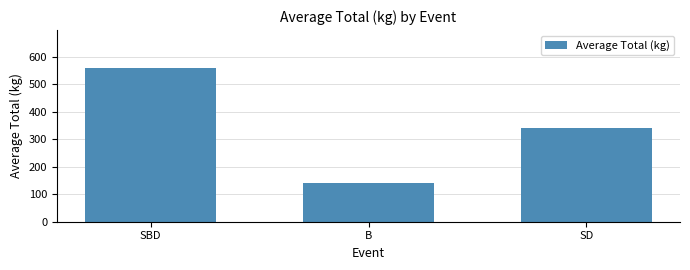

What is the label of the 3rd bar from the right?

SBD